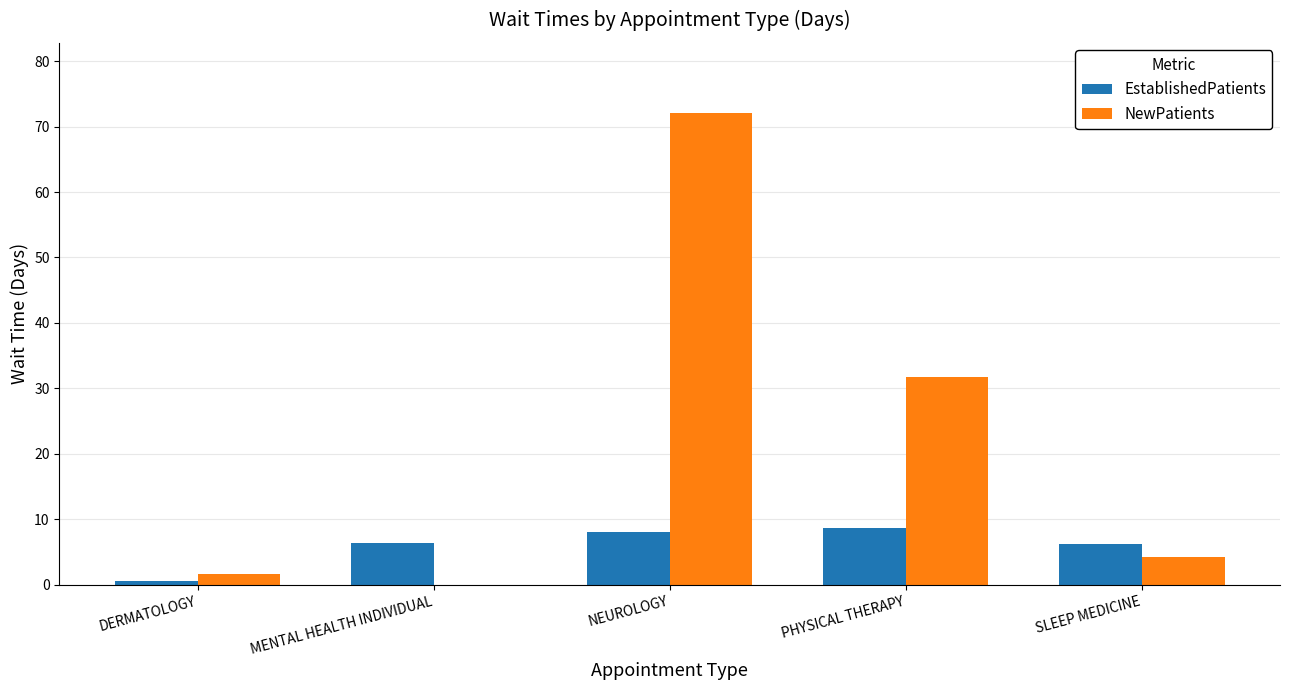

Which series has the largest total across all categories?

NewPatients